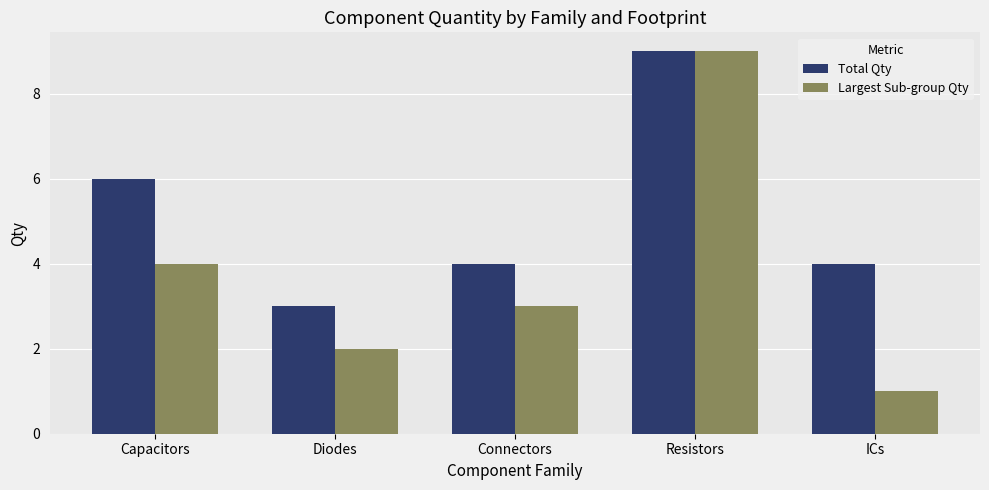

Which category has the lowest value across all series?

ICs